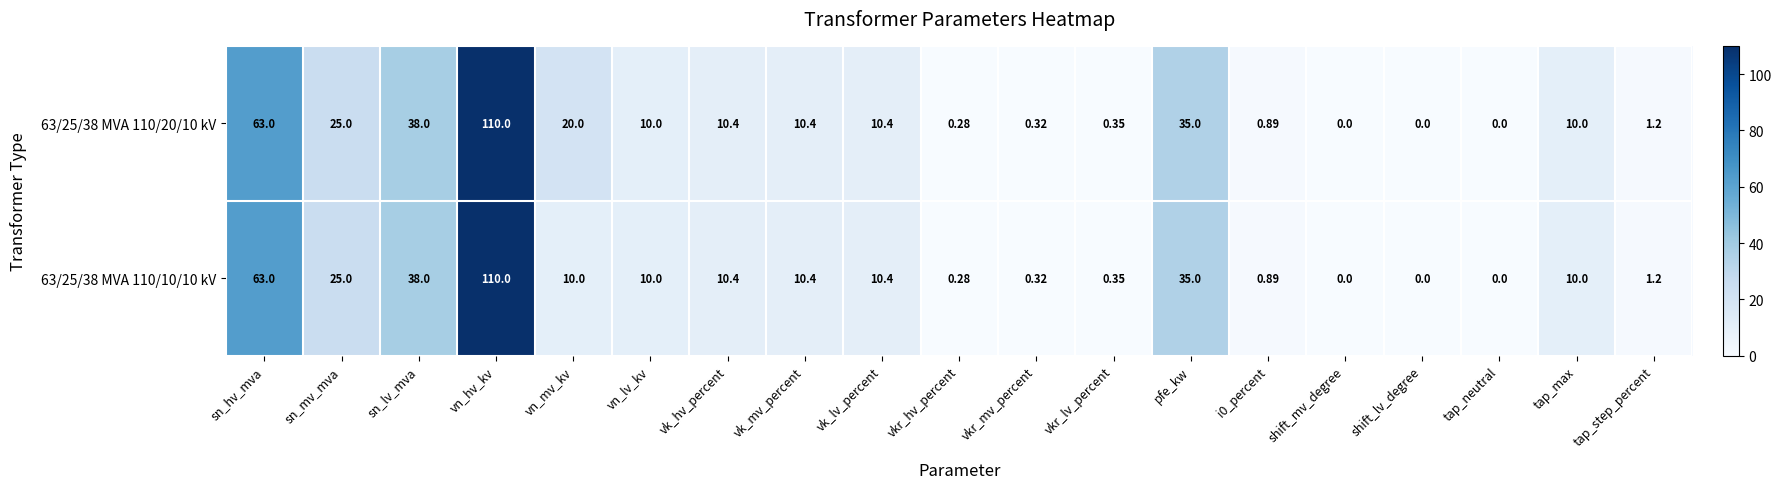

Which category has the highest value across all series?

vn_hv_kv